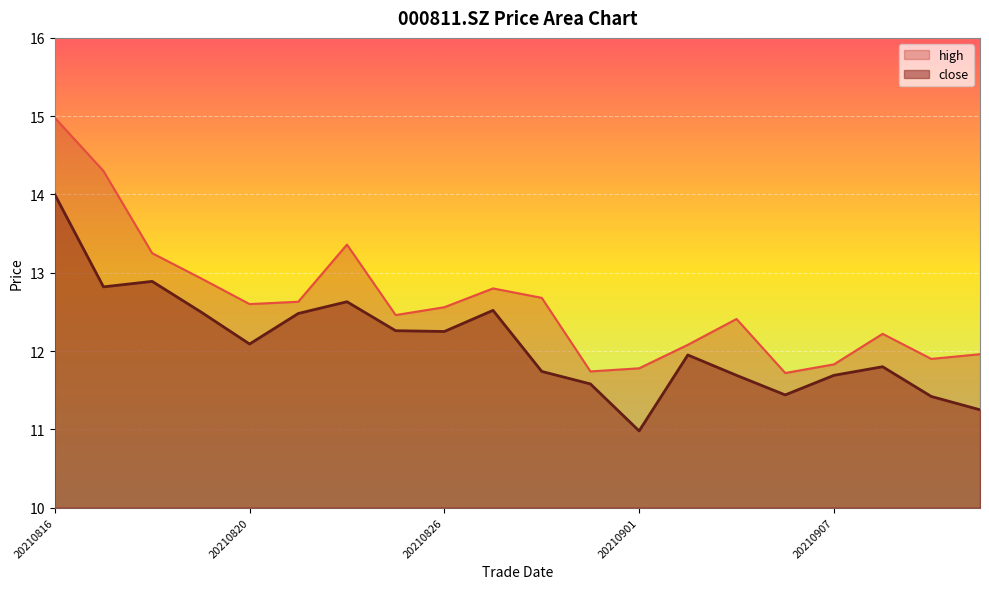

What is the difference between the high values at 20210817 and 20210824?

0.9